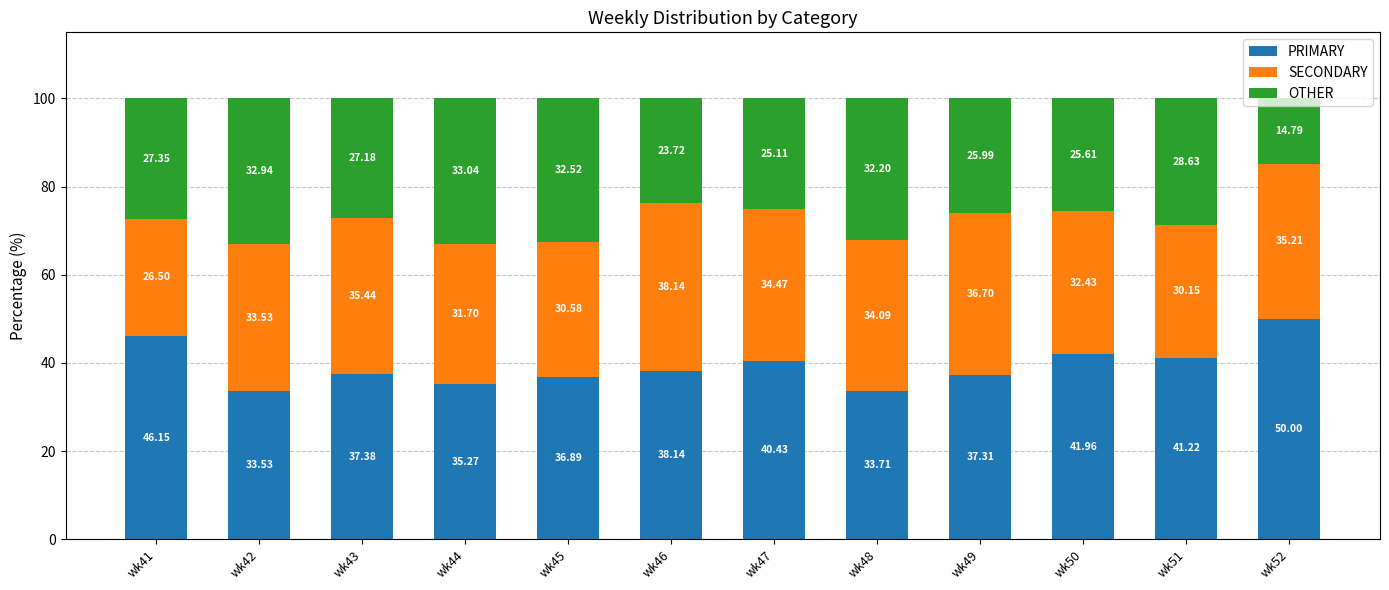

Rank the categories by PRIMARY value from highest to lowest.

wk52, wk41, wk50, wk51, wk47, wk46, wk43, wk49, wk45, wk44, wk48, wk42